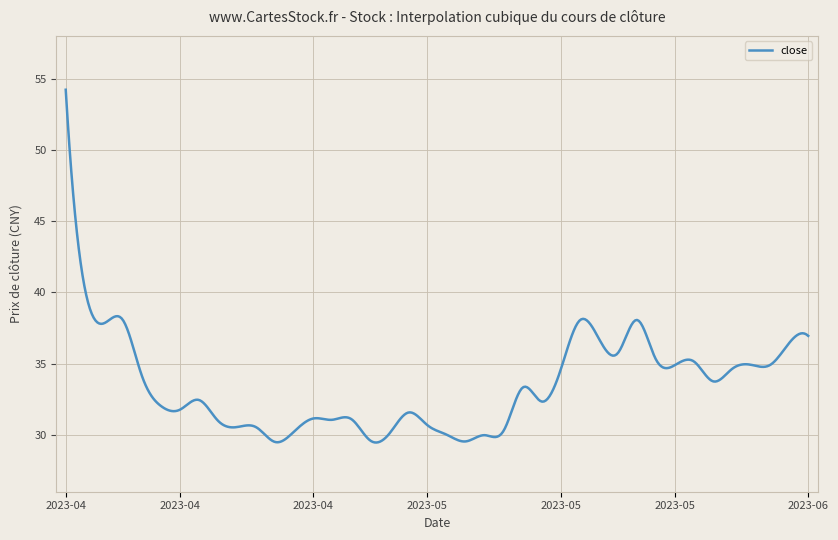

What is the difference between the maximum and minimum values?

24.8